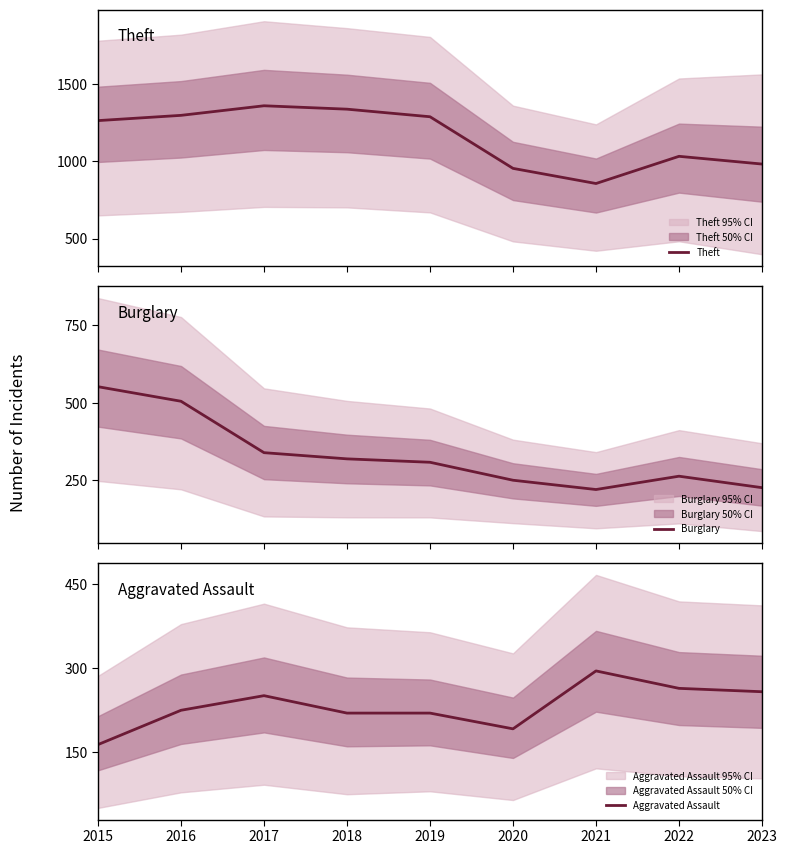

True or false: Theft and Aggravated Assault intersect in this chart.

False